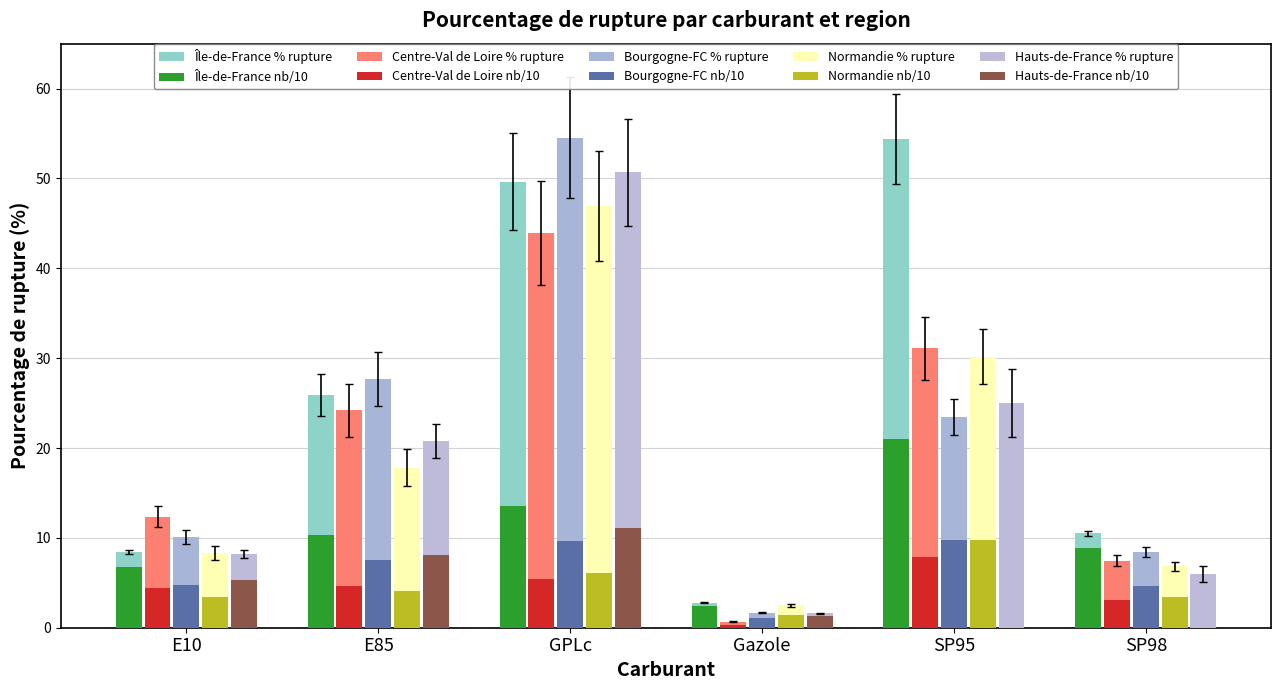

What position from the right is Gazole?

3